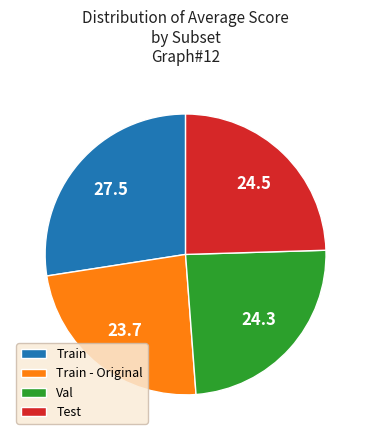

How many segments does this pie chart have?

4